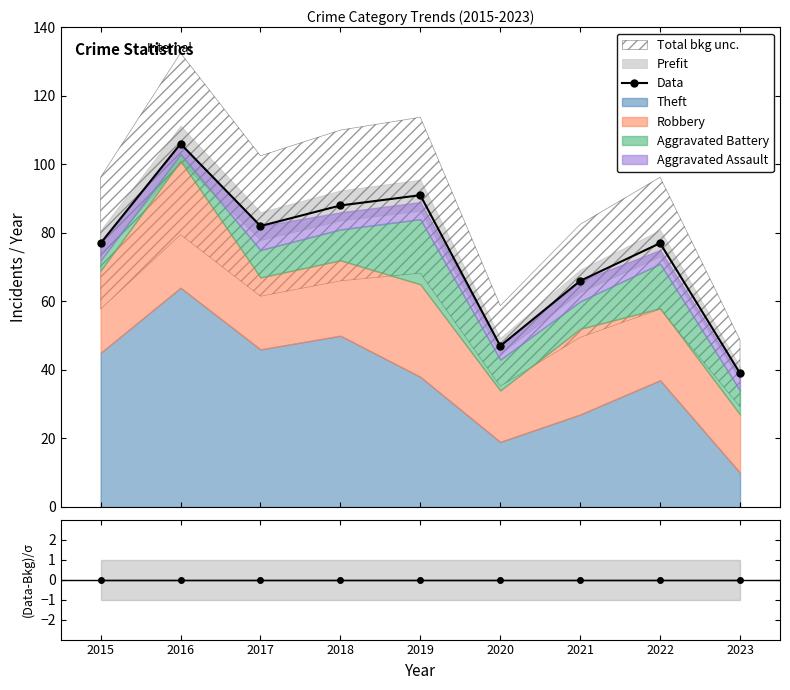

What is the total value across all series at 2017?

82